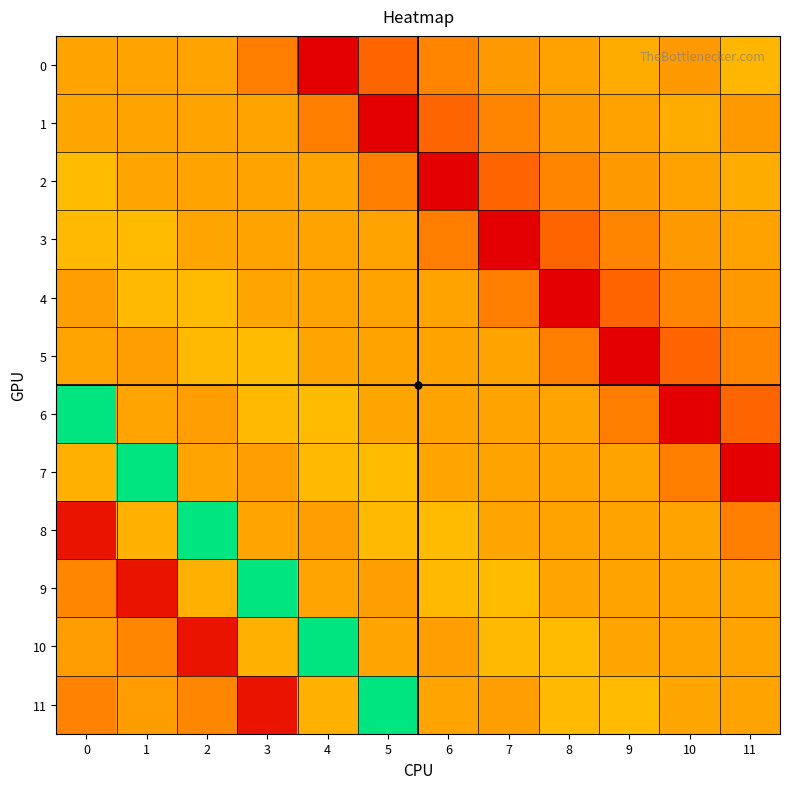

Rank the series by their maximum value, from highest to lowest.

6, 7, 8, 9, 10, 11, 2, 3, 4, 5, 0, 1